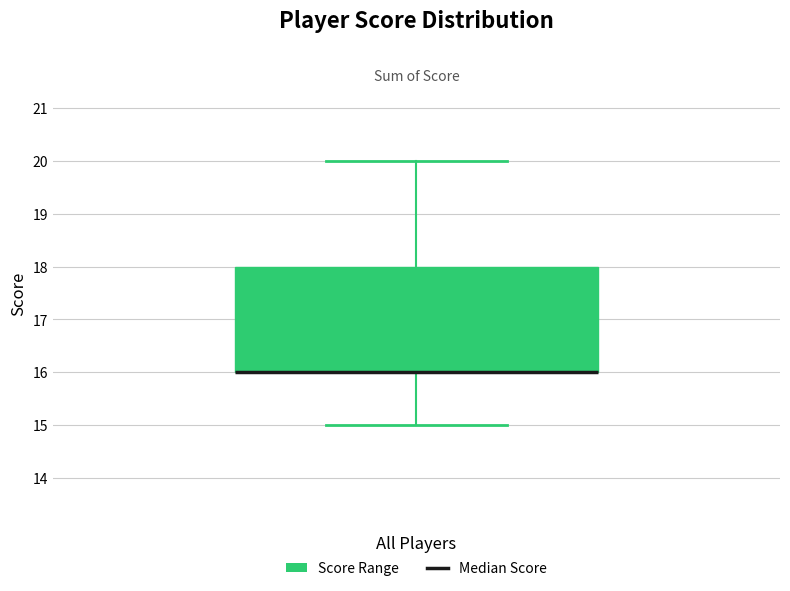

Where is the upper edge of the box for All Players on the y-axis? The values are not printed on the chart, so give them approximately, as read against the axis.

18